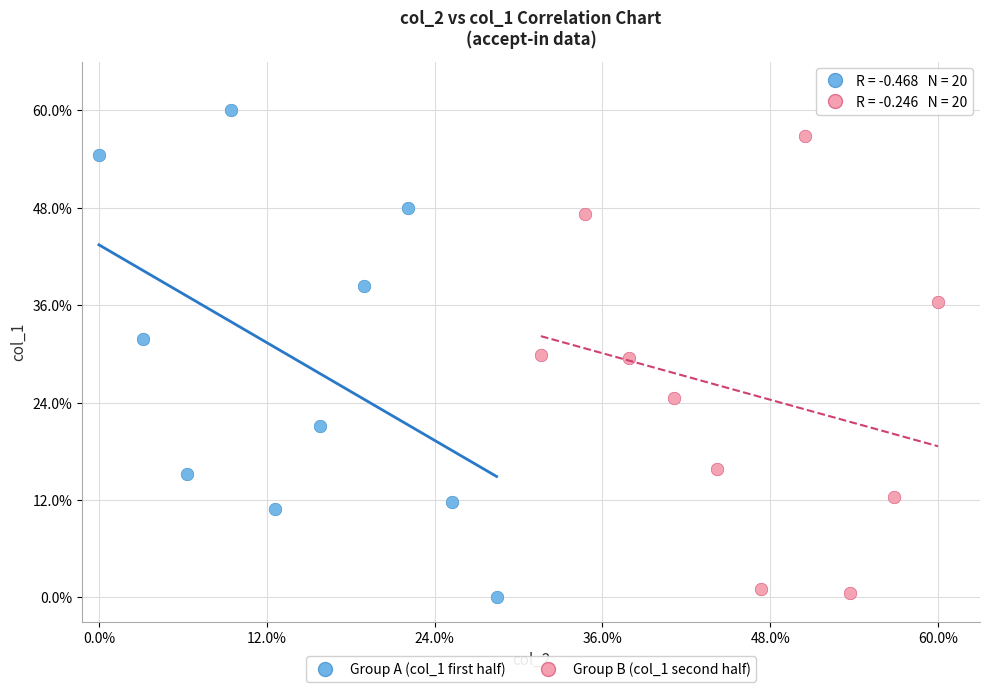

What are all the series names shown in the legend?

Group A (col_1 first half), Group B (col_1 second half)